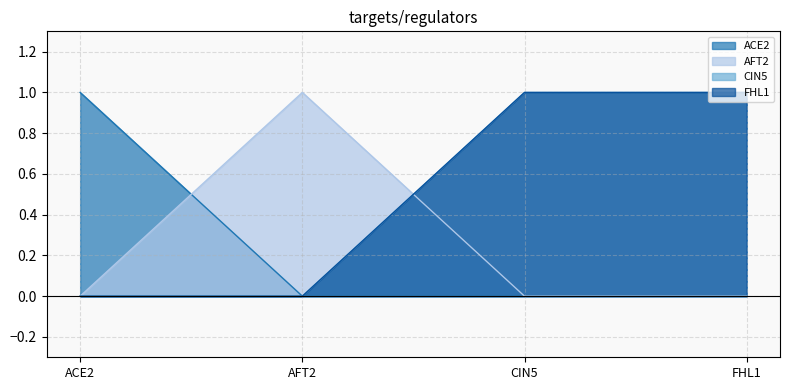

At how many categories does at least one series exceed 0?

4